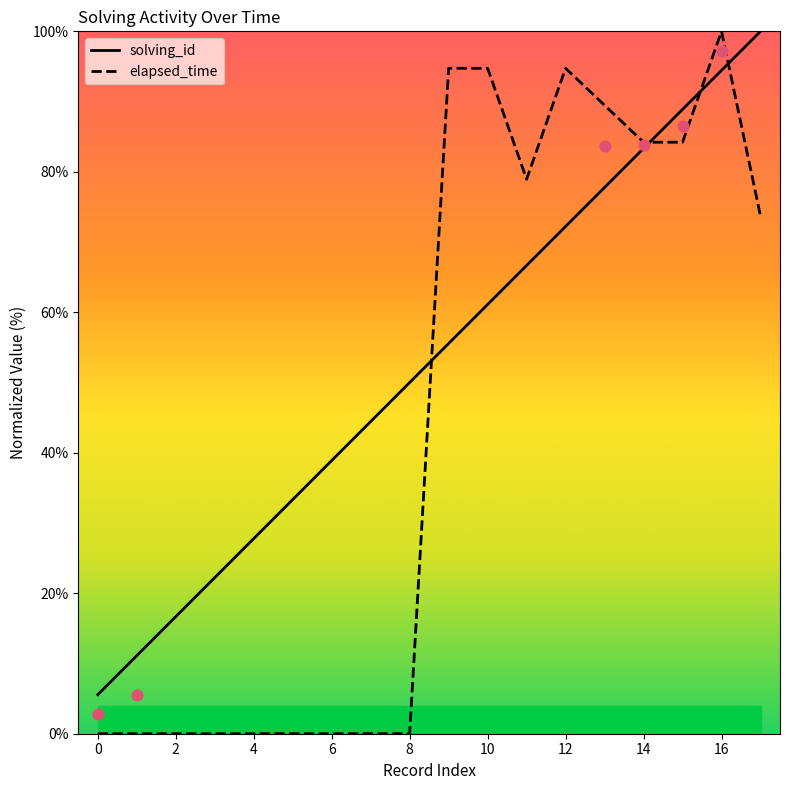

Which series has the widest spread of Y values?

elapsed_time